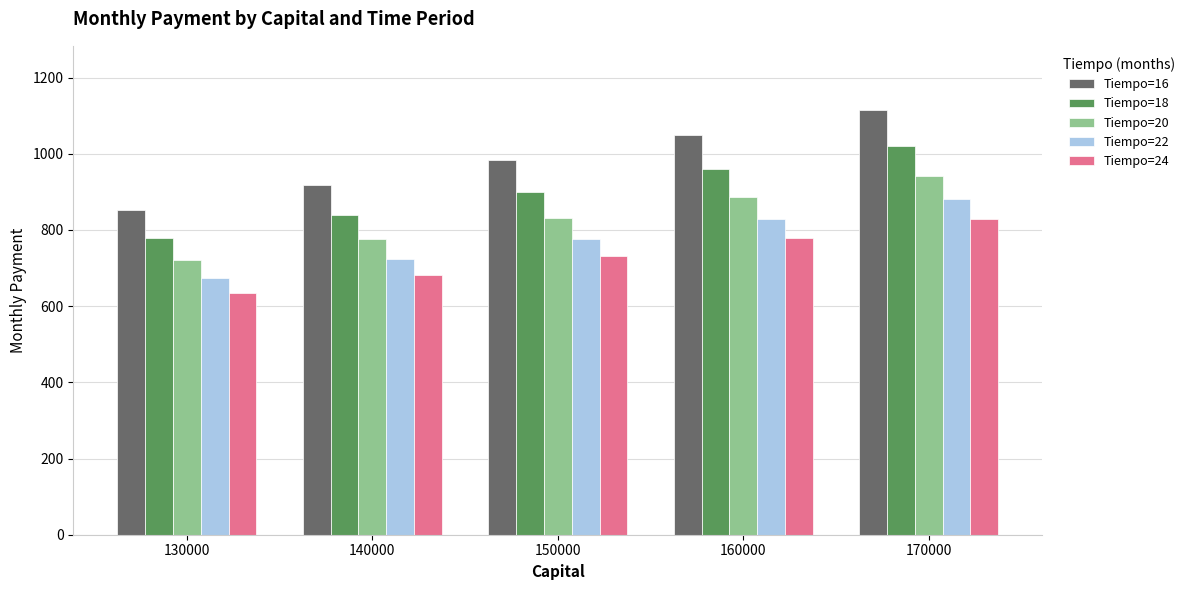

Reading left to right, what are all the values shown in this chart?

Tiempo=16: 853.4	919.0	984.7	1050.3	1115.9
Tiempo=18: 779.6	839.6	899.6	959.6	1019.5
Tiempo=20: 721.0	776.4	831.9	887.4	942.8
Tiempo=22: 673.3	725.1	776.8	828.6	880.4
Tiempo=24: 633.8	682.5	731.3	780.0	828.8